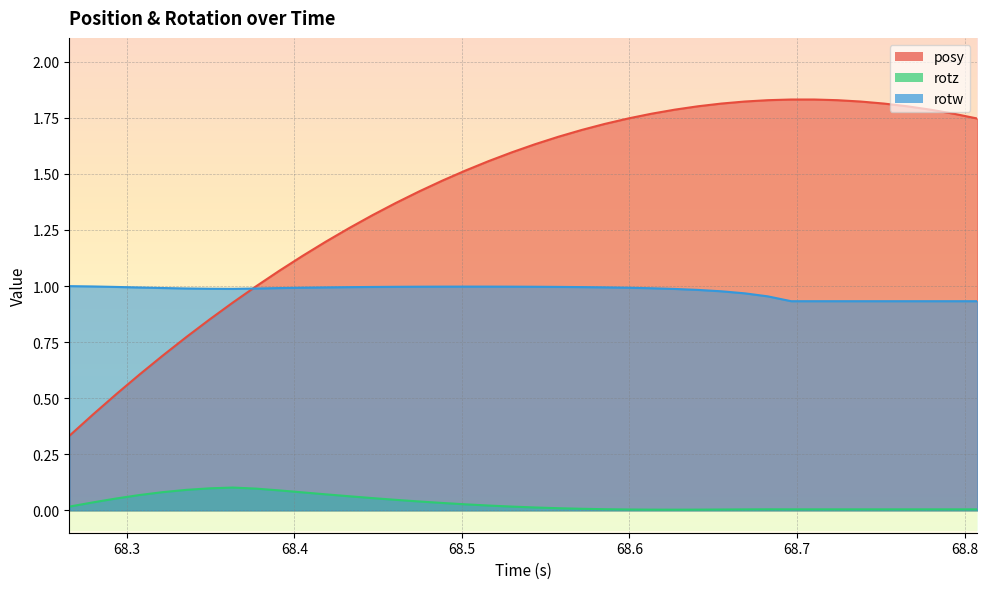

What is the value of the posy point at the 19th from the left?

1.6